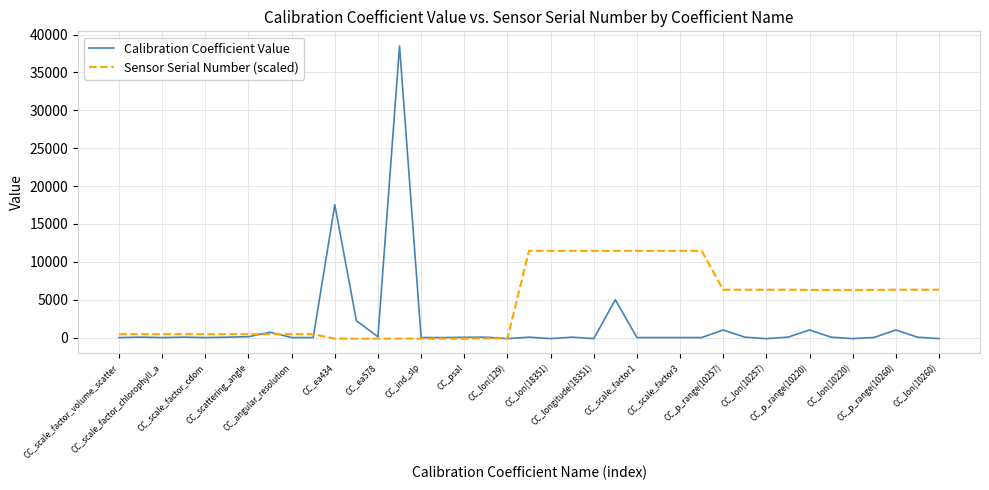

How many distinct data groups are displayed?

2